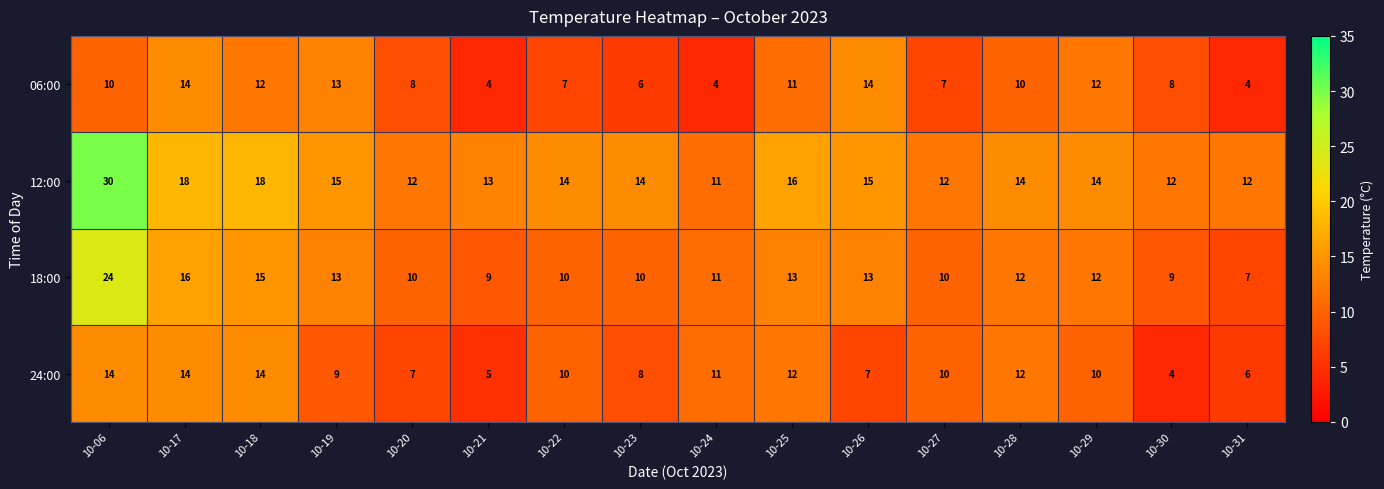

Count the number of categories in the chart.

16